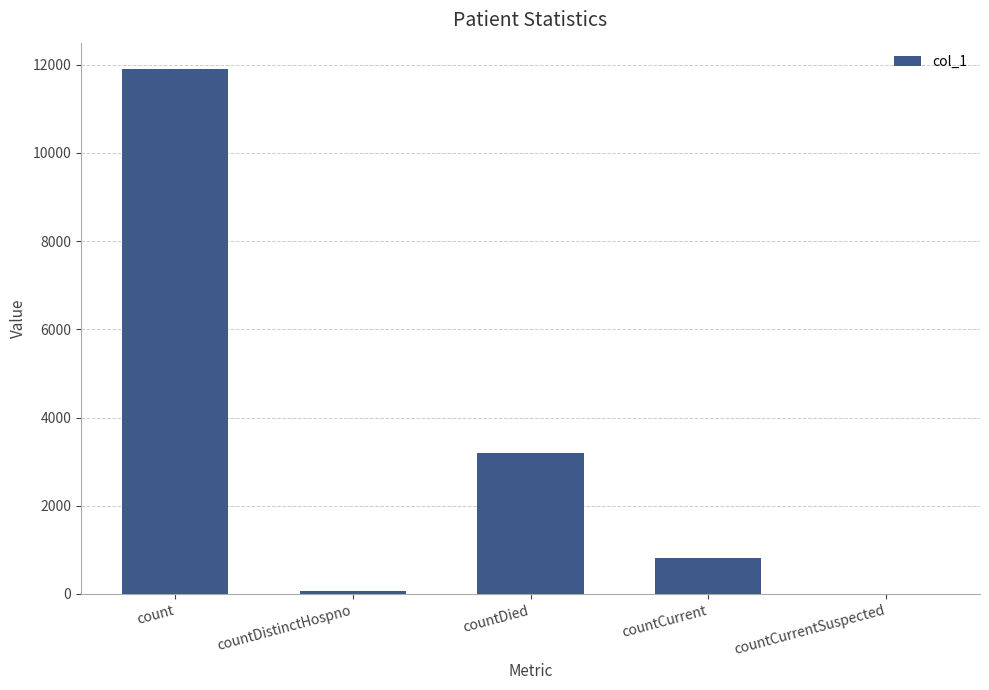

Count the number of categories in the chart.

5